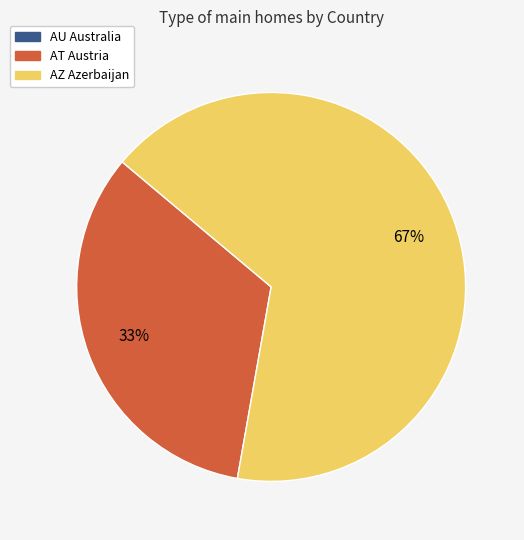

To the nearest percent, what is the average slice percentage?

50%